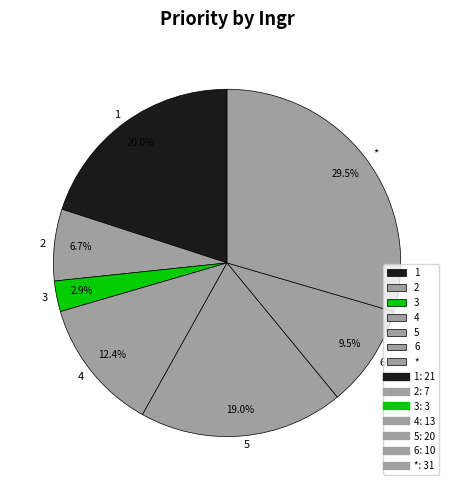

How many segments does this pie chart have?

7